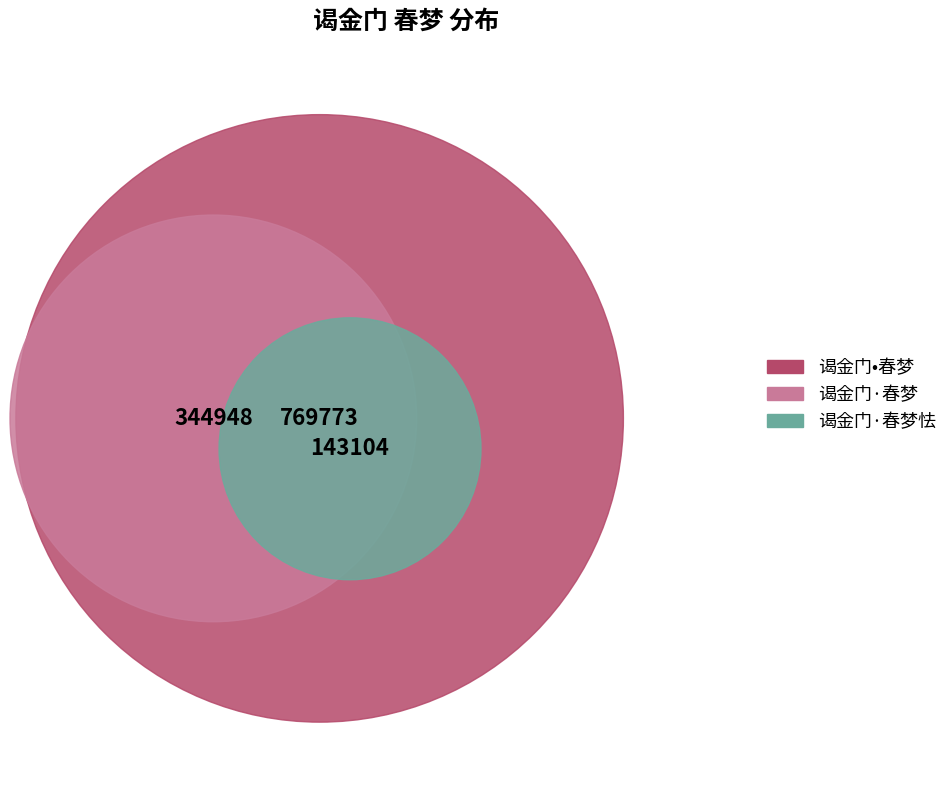

Which category has the biggest portion of the pie?

谒金门•春梦